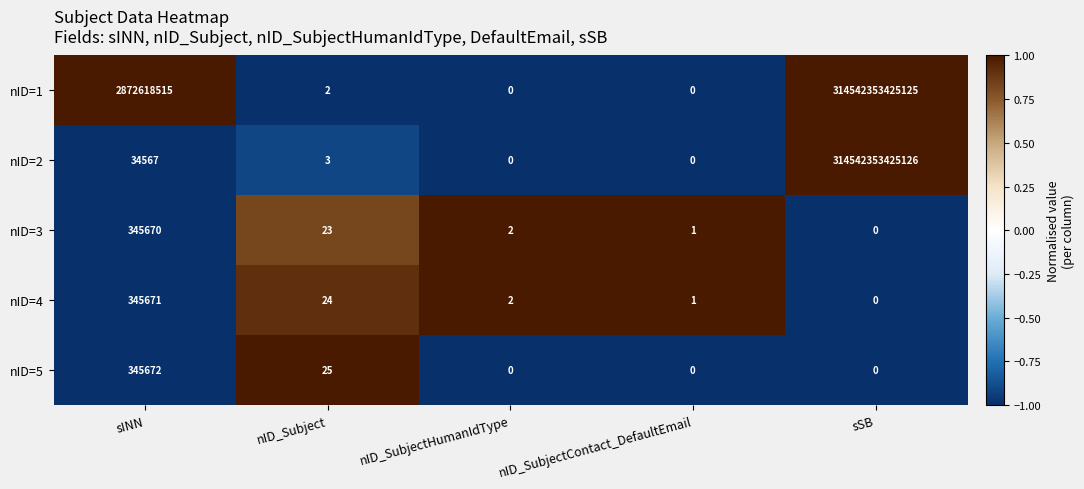

At which label is nID=4 closest to 172835?

nID_Subject